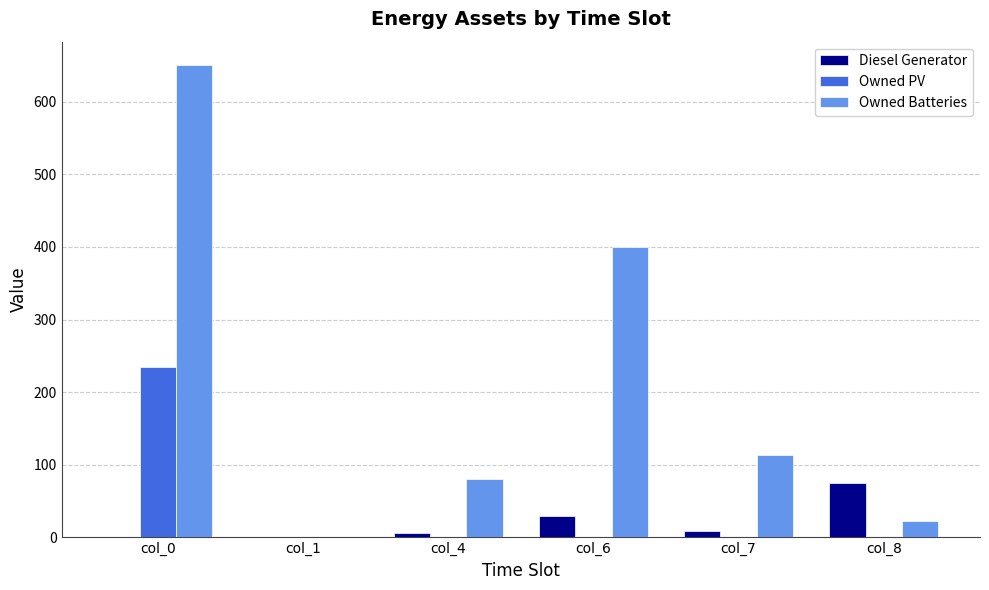

How many values in the Owned PV series exceed 0?

1